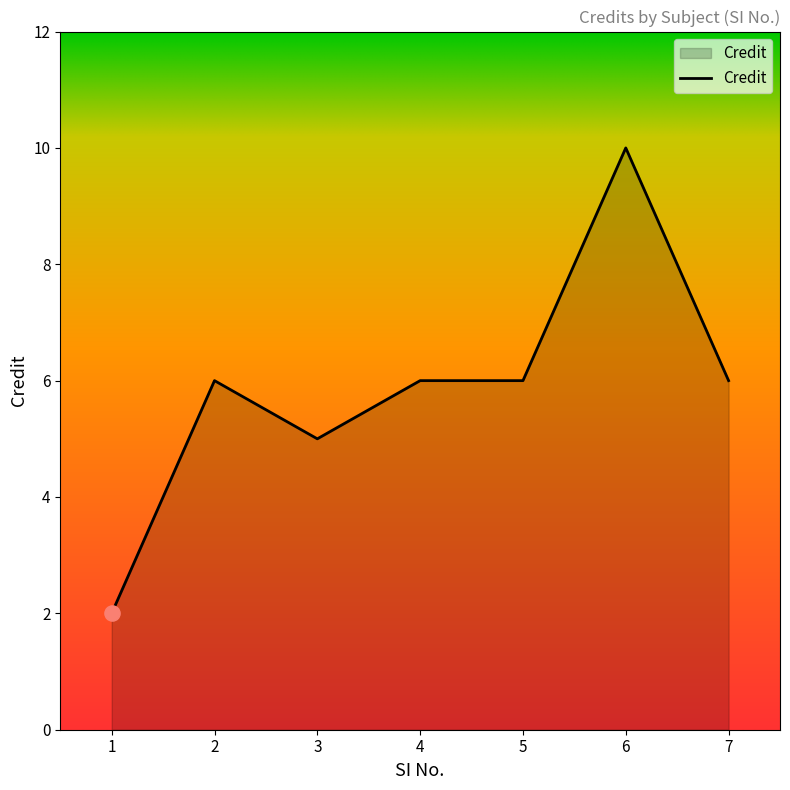

Between 1 and 6, which is larger?

6